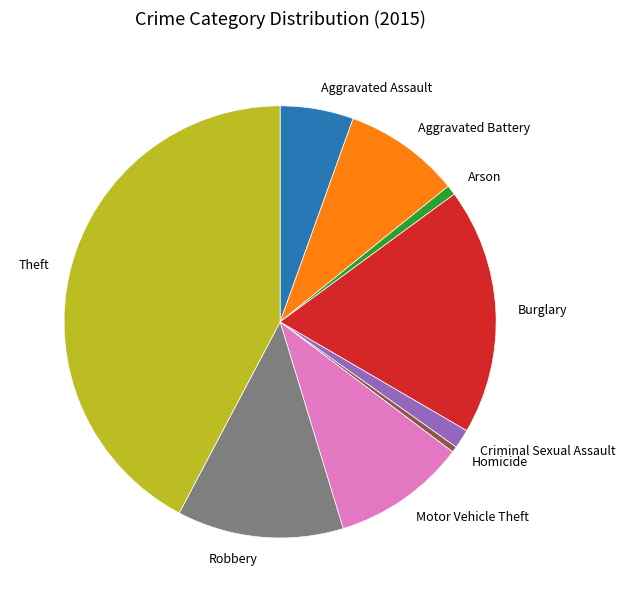

True or false: Arson accounts for 15% of the total.

False